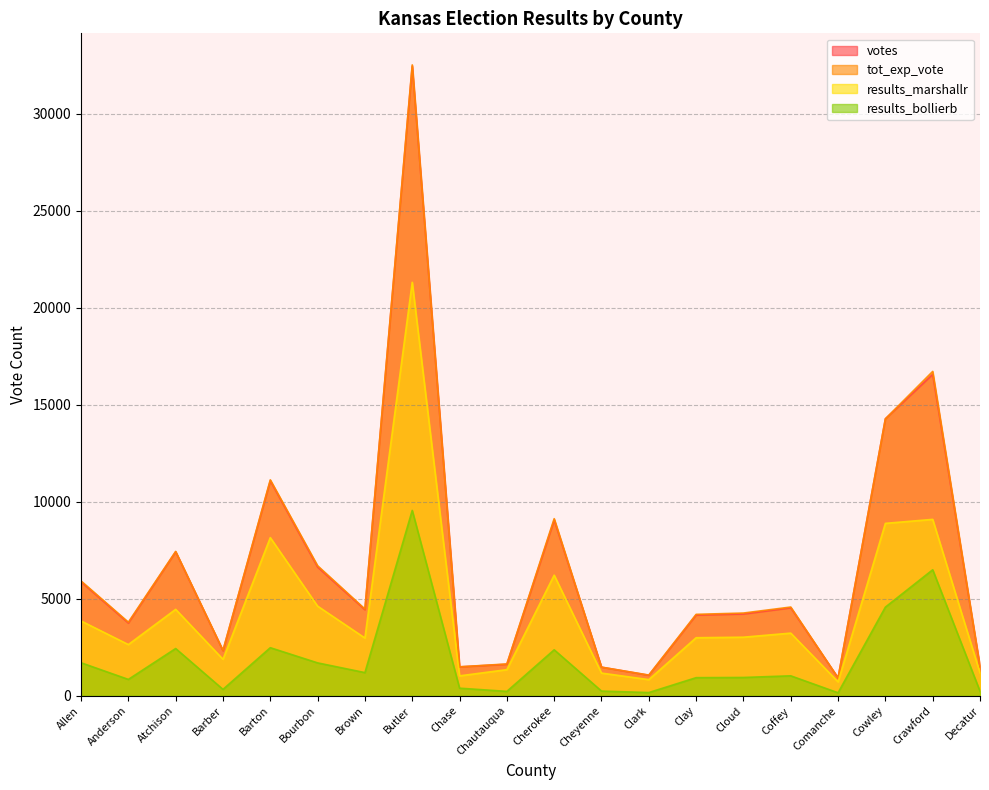

How many values in the results_bollierb series exceed 1027?

9